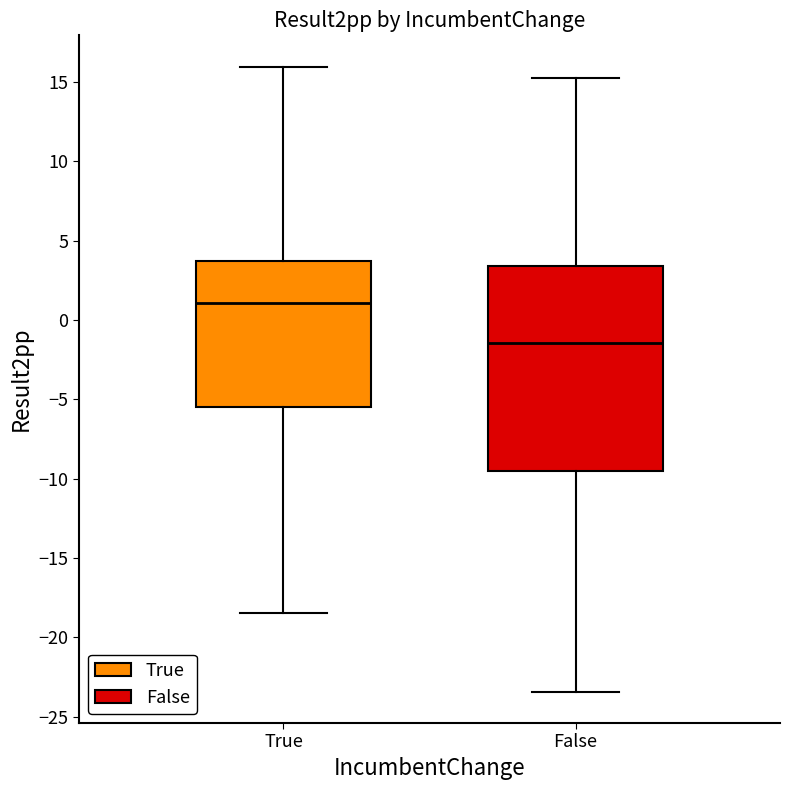

Which box's median line is the highest?

True